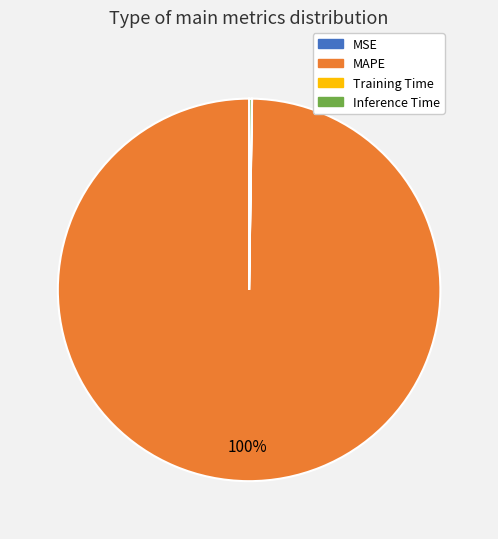

The MAPE slice represents 100% of the pie. True or false?

True